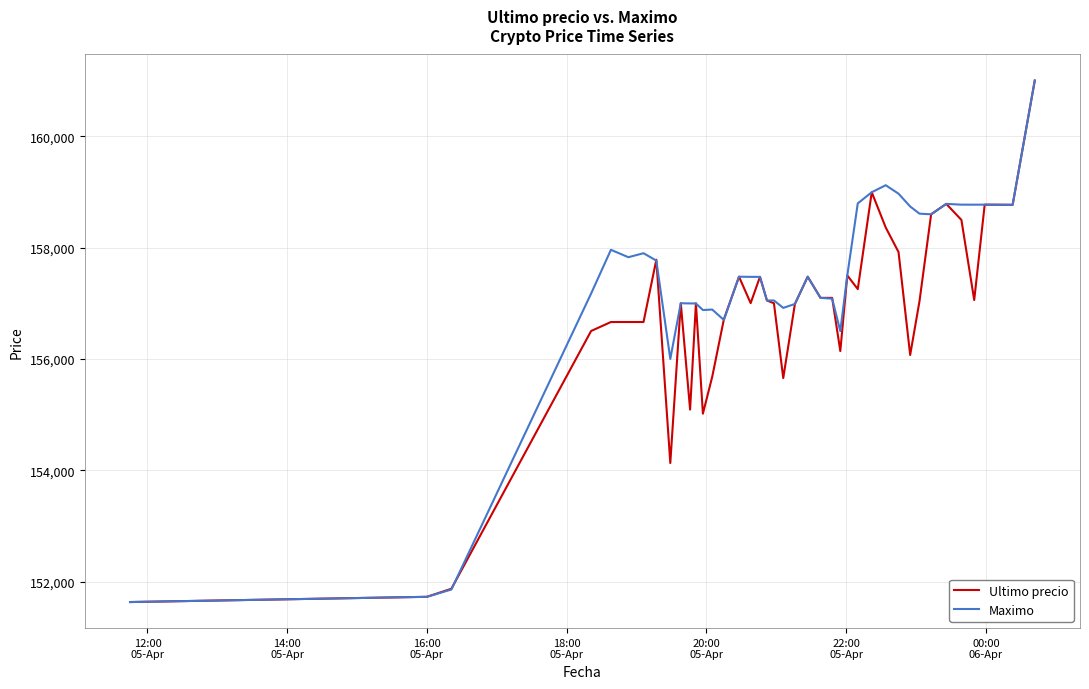

What is the greatest value displayed?

161000